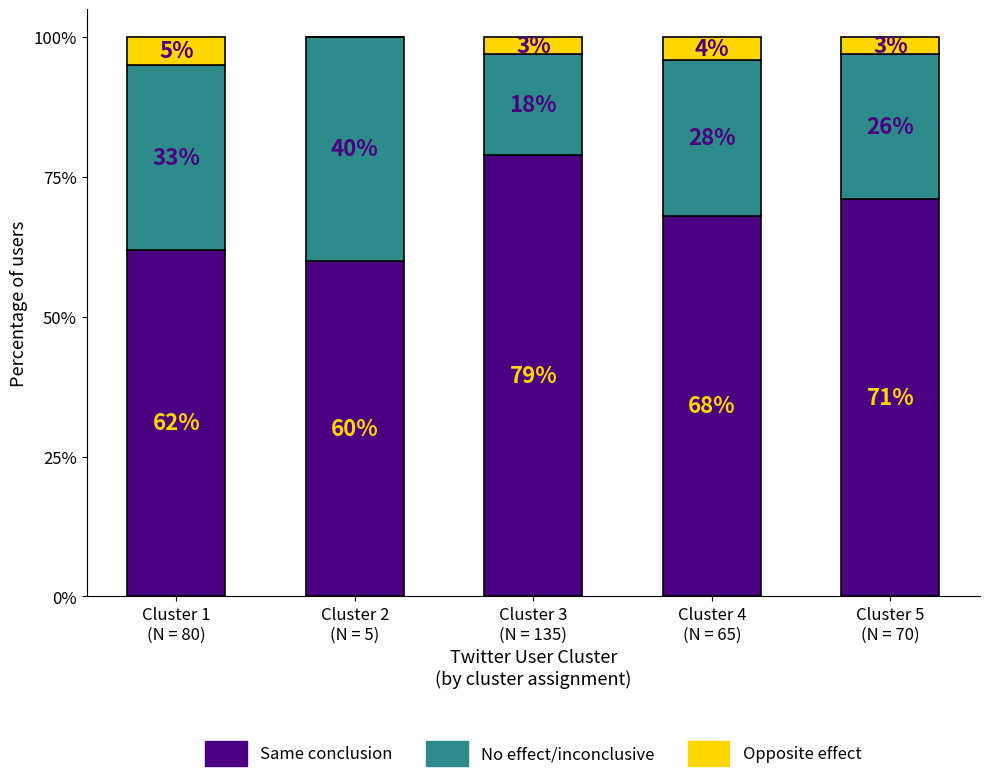

How many series are shown in this chart?

3